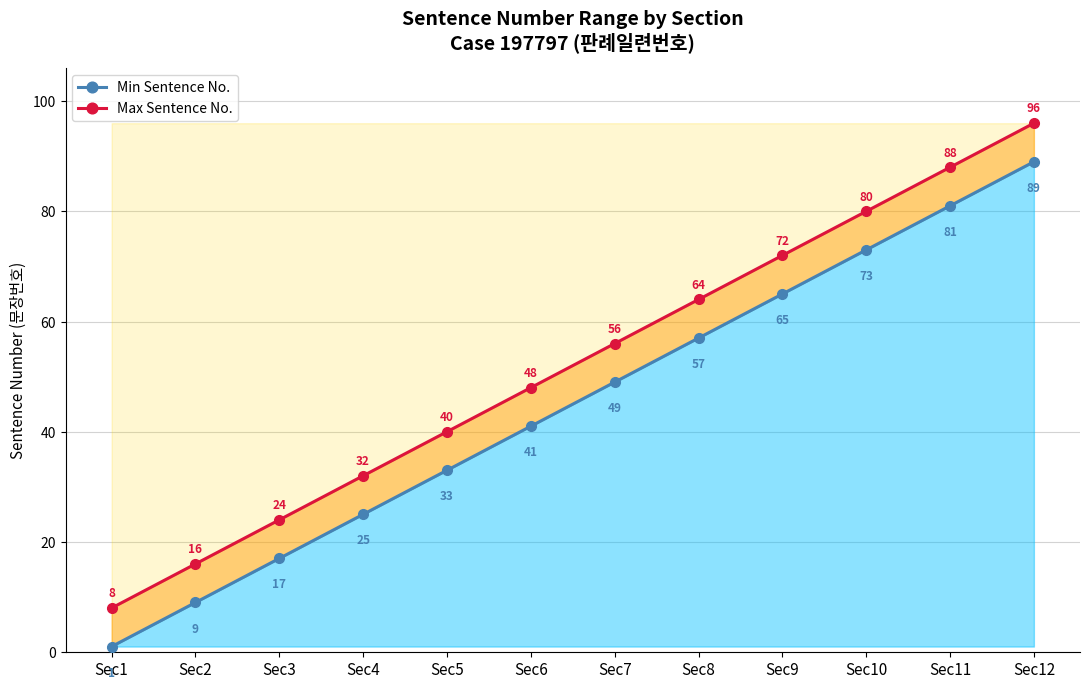

Reading left to right, transcribe all the data shown in this chart.

Min Sentence No.: Sec1=1	Sec2=9	Sec3=17	Sec4=25	Sec5=33	Sec6=41	Sec7=49	Sec8=57	Sec9=65	Sec10=73	Sec11=81	Sec12=89
Max Sentence No.: Sec1=8	Sec2=16	Sec3=24	Sec4=32	Sec5=40	Sec6=48	Sec7=56	Sec8=64	Sec9=72	Sec10=80	Sec11=88	Sec12=96